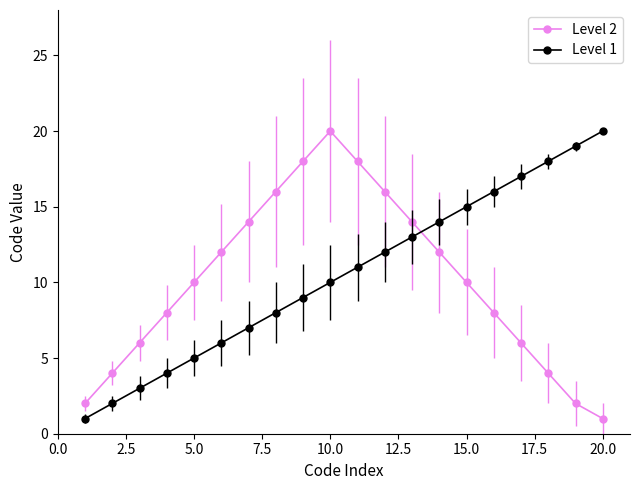

True or false: Level 1 and Level 2 cross at least once.

True